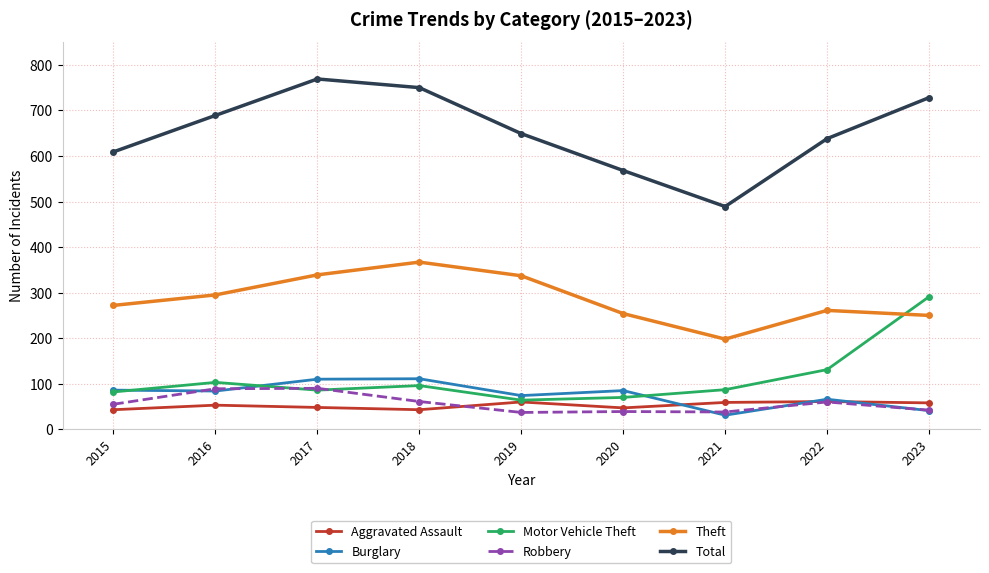

How many data points in Robbery are less than 55?

4